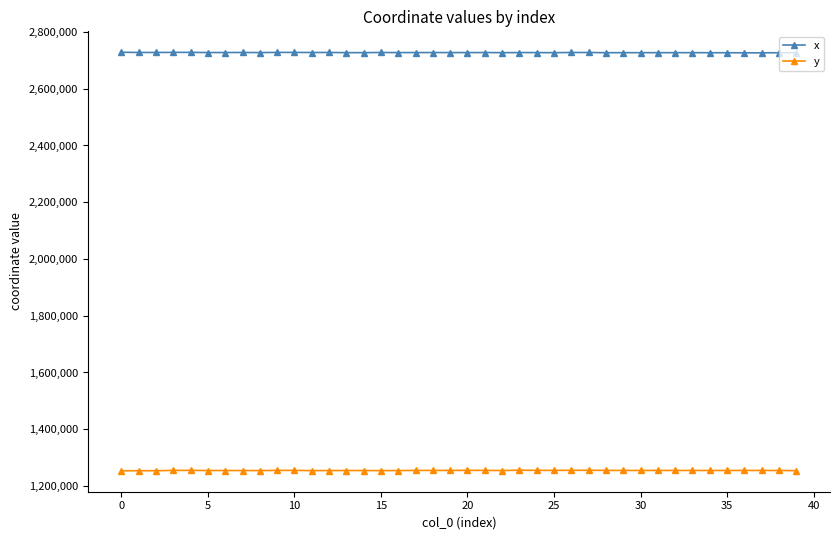

What is the value of the x point at the 36th from the left?

2726891.1